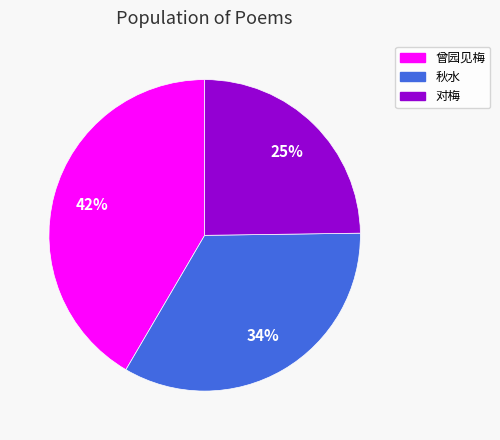

Do 对梅 and 秋水 together represent more than half of the pie?

Yes